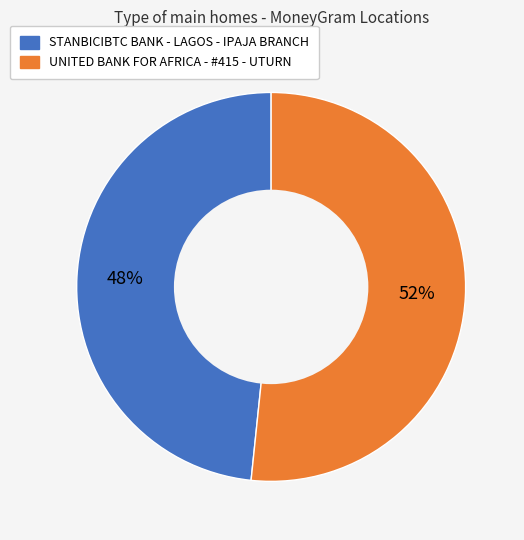

Count the number of slices in the pie.

2